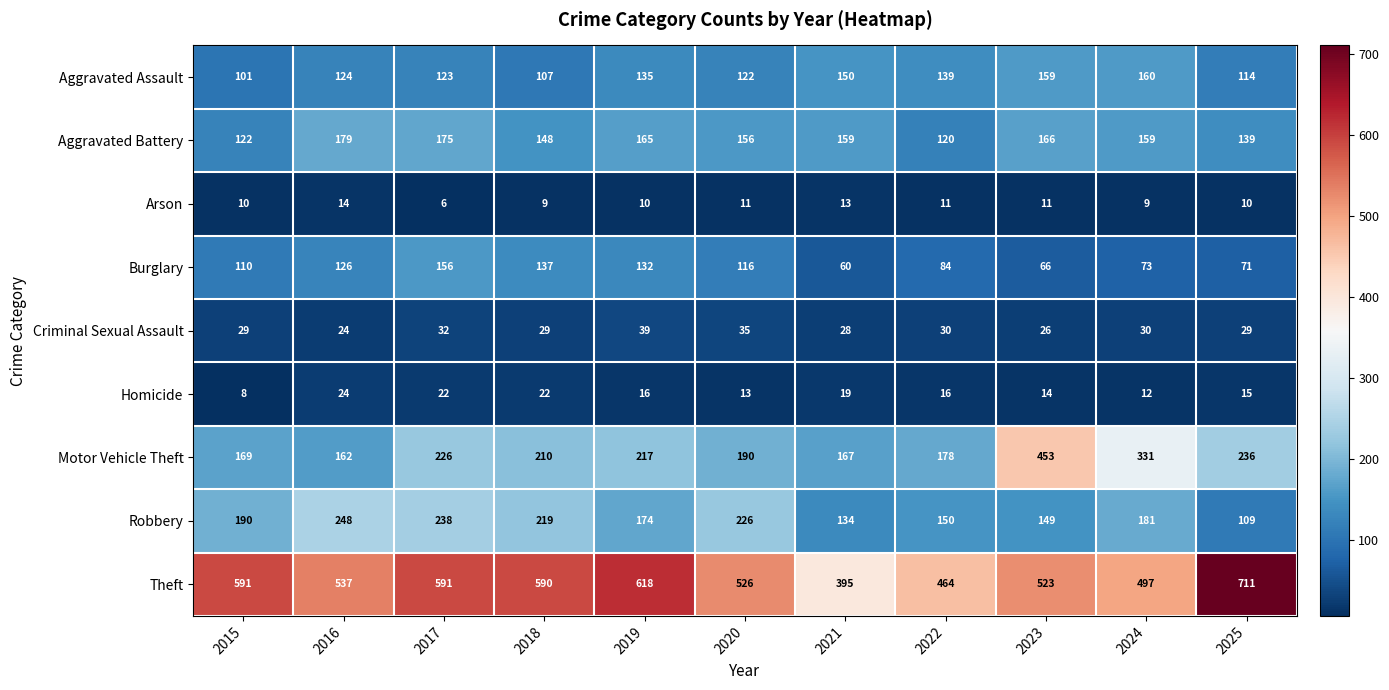

Which category has the lowest value in the Criminal Sexual Assault series?

2016